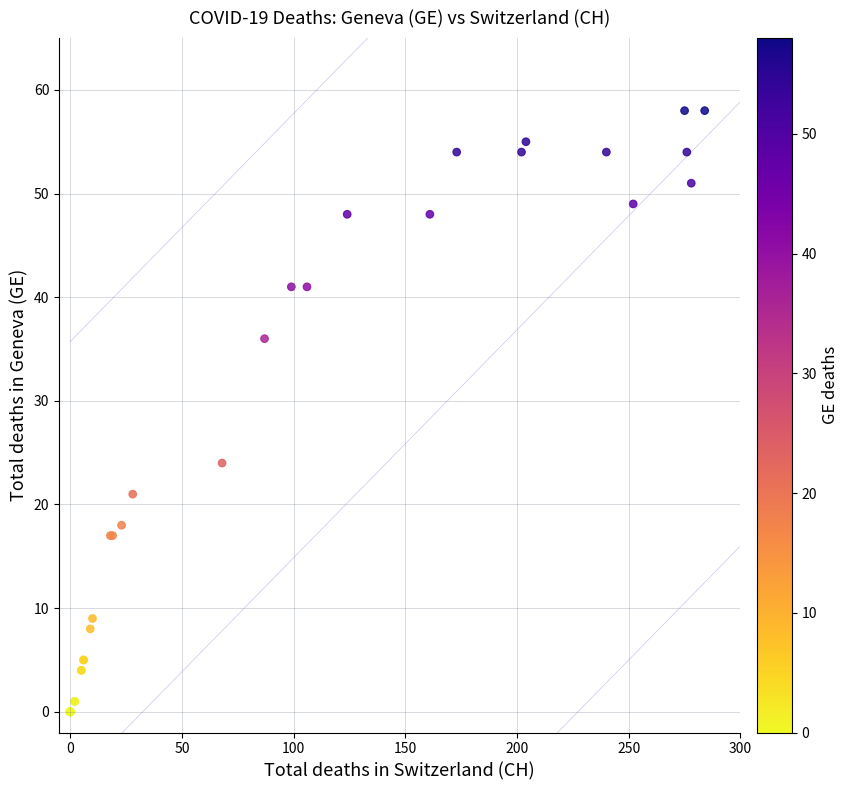

What Y value in the scatter plot is closest to 29?

24